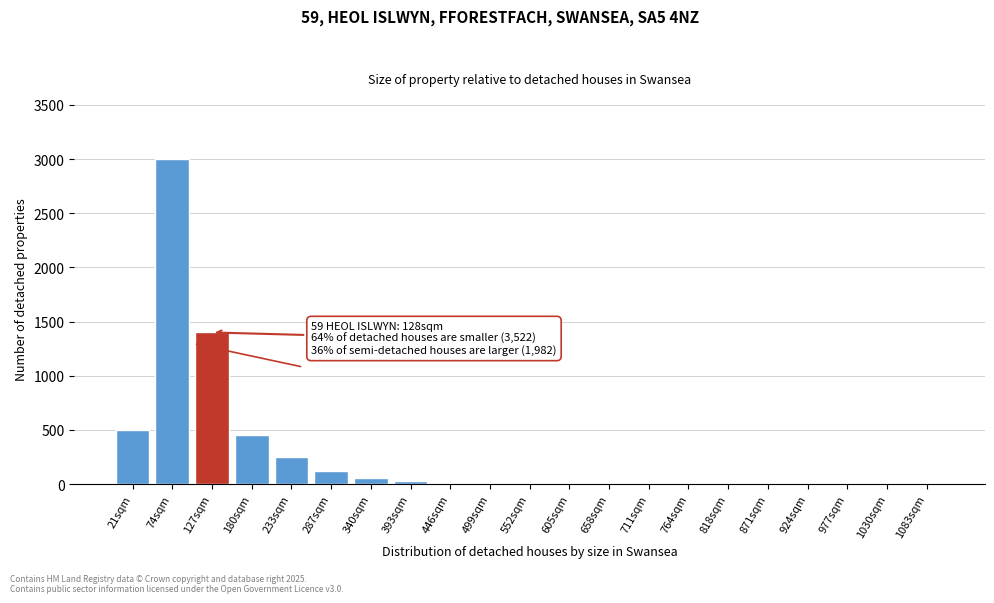

The chart shows a value of 30 at 393sqm. True or false?

True